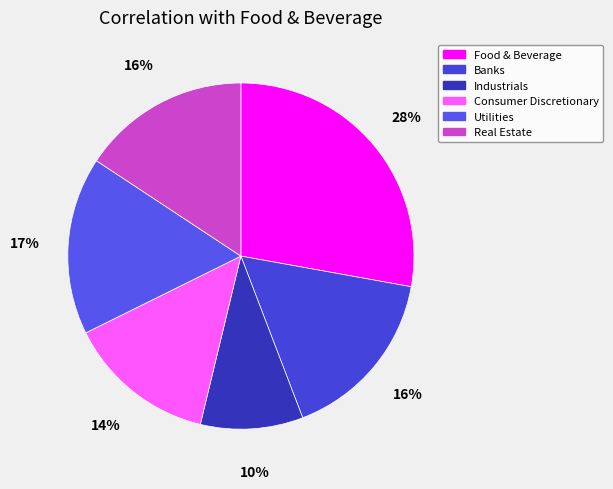

Combined, what portion of the pie is Food & Beverage and Banks?

44.2%